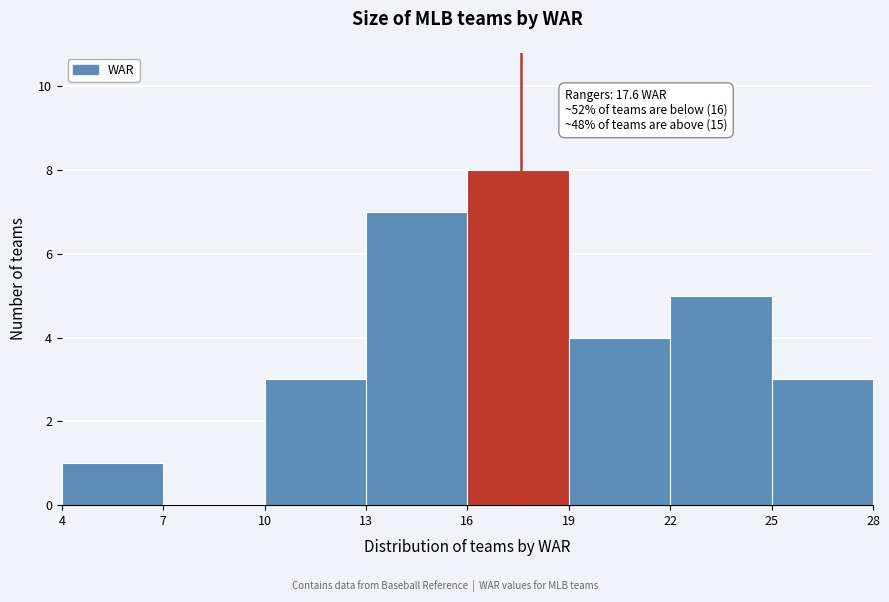

Over which range of the x-axis is the bar tallest?

16 to 19